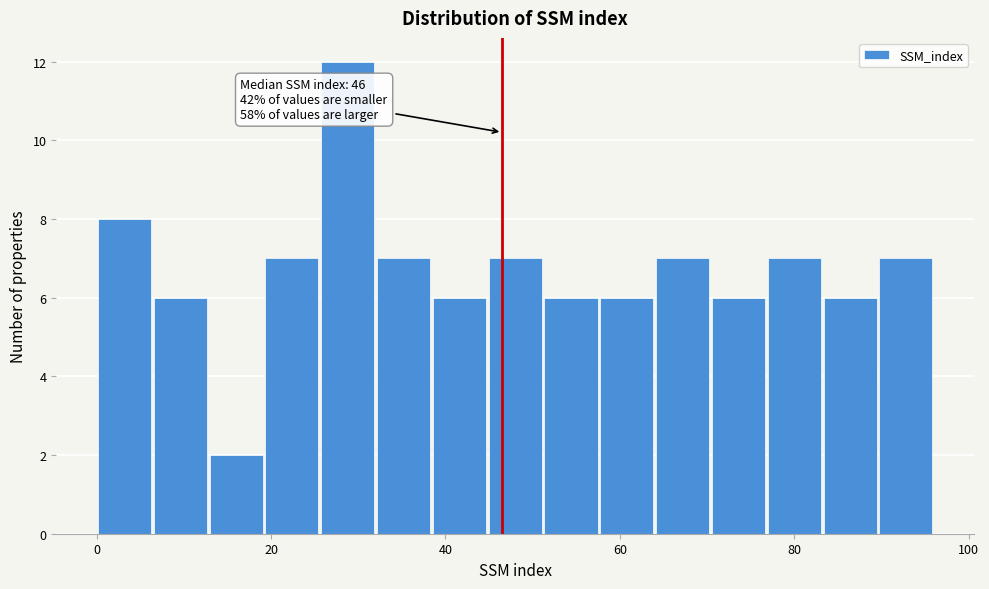

Around what value on the x-axis is the tallest bar? Give the approximate position of its centre, as read against the axis.

28